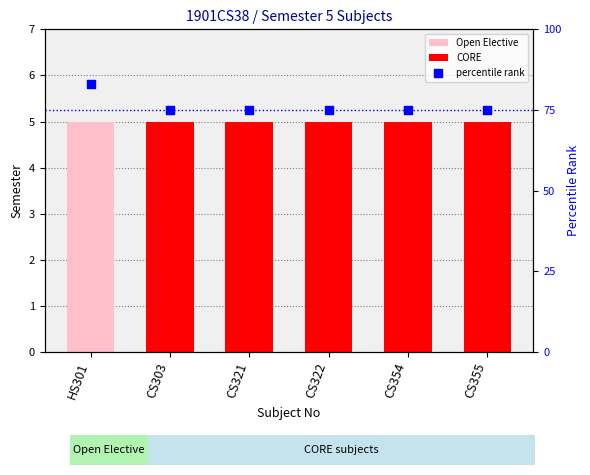

What is the ratio of the value at CS355 to the value at CS354?

1.0